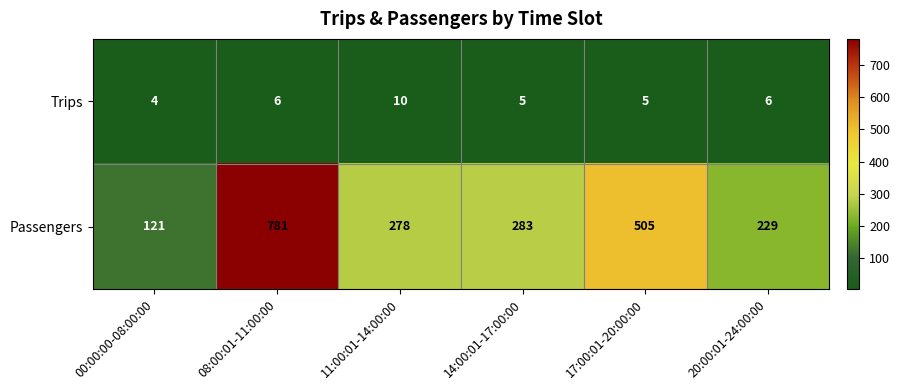

Reading left to right, extract all data points from this chart.

Trips: 00:00:00-08:00:00=4	08:00:01-11:00:00=6	11:00:01-14:00:00=10	14:00:01-17:00:00=5	17:00:01-20:00:00=5	20:00:01-24:00:00=6
Passengers: 00:00:00-08:00:00=121	08:00:01-11:00:00=781	11:00:01-14:00:00=278	14:00:01-17:00:00=283	17:00:01-20:00:00=505	20:00:01-24:00:00=229